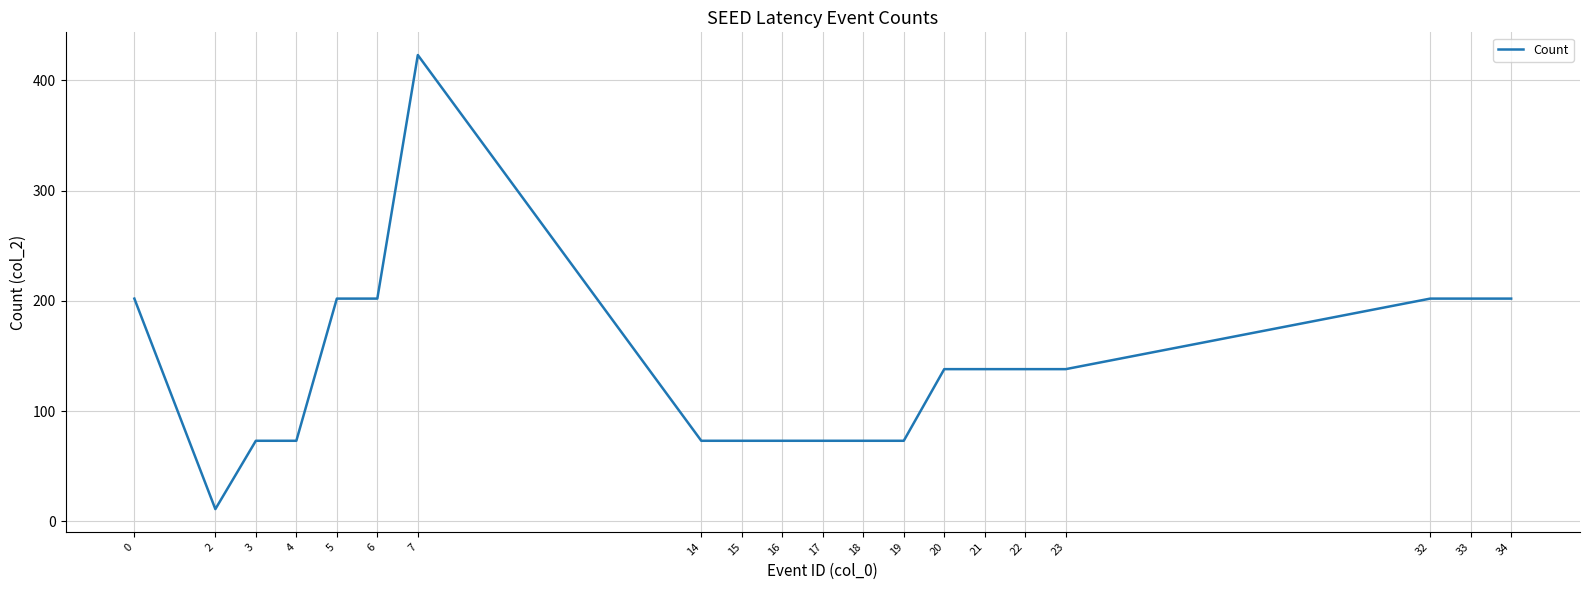

Approximately how many times larger is the value at 6 compared to 21?

1.5